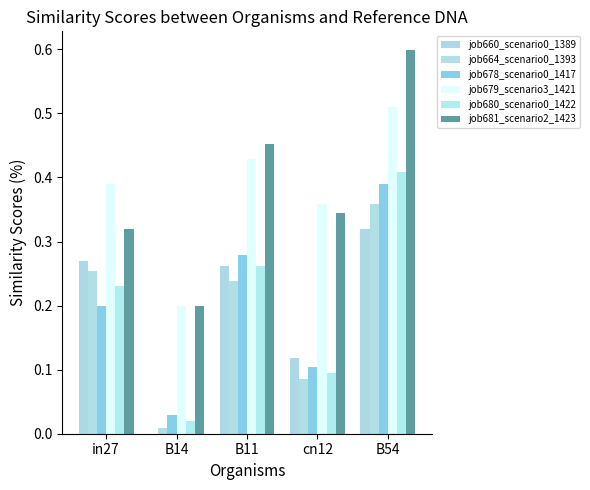

List the labels in order of job660_scenario0_1389 value, largest first.

B54, in27, B11, cn12, B14